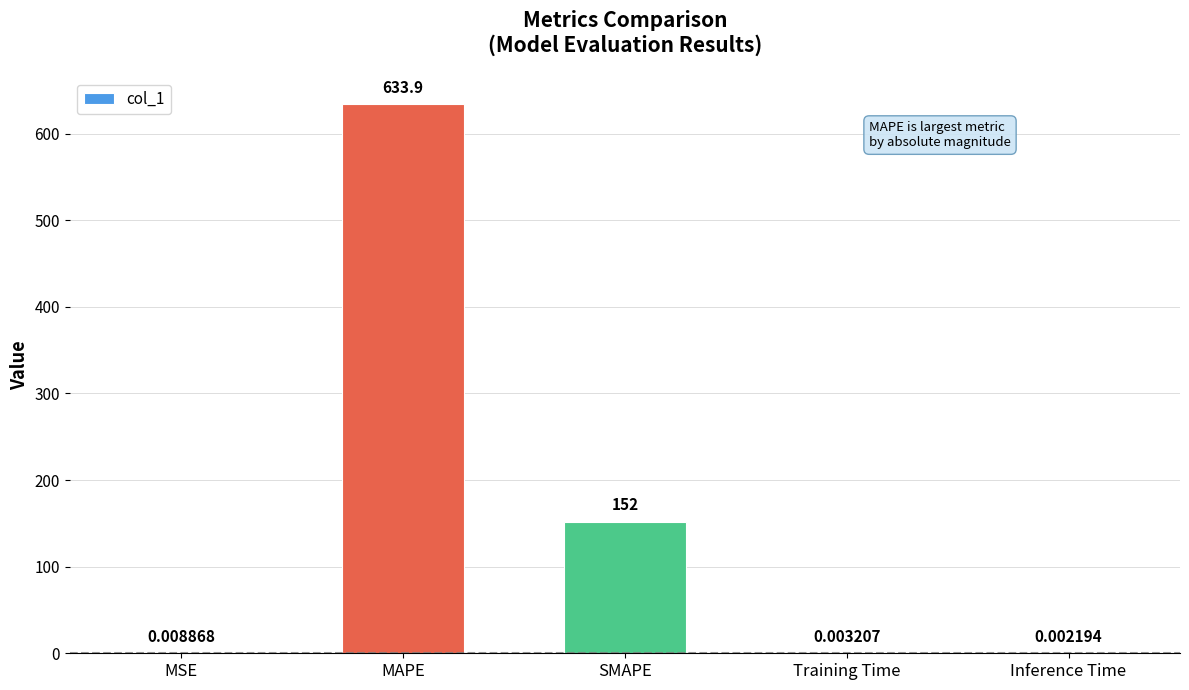

True or false: the data shows 249.2 at SMAPE.

False